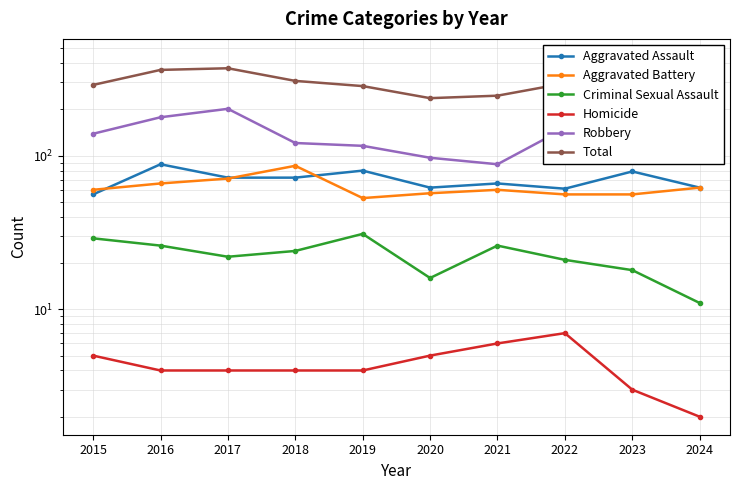

Is the value of Robbery at 2017 greater than the value of Aggravated Battery at 2024?

Yes